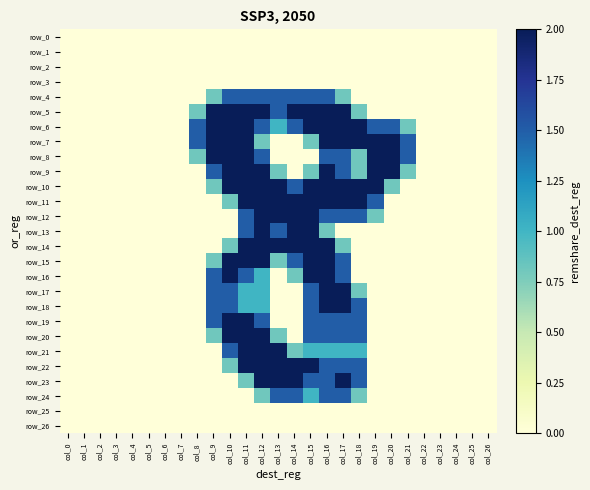

Which series has the largest range (max minus min)?

row_5